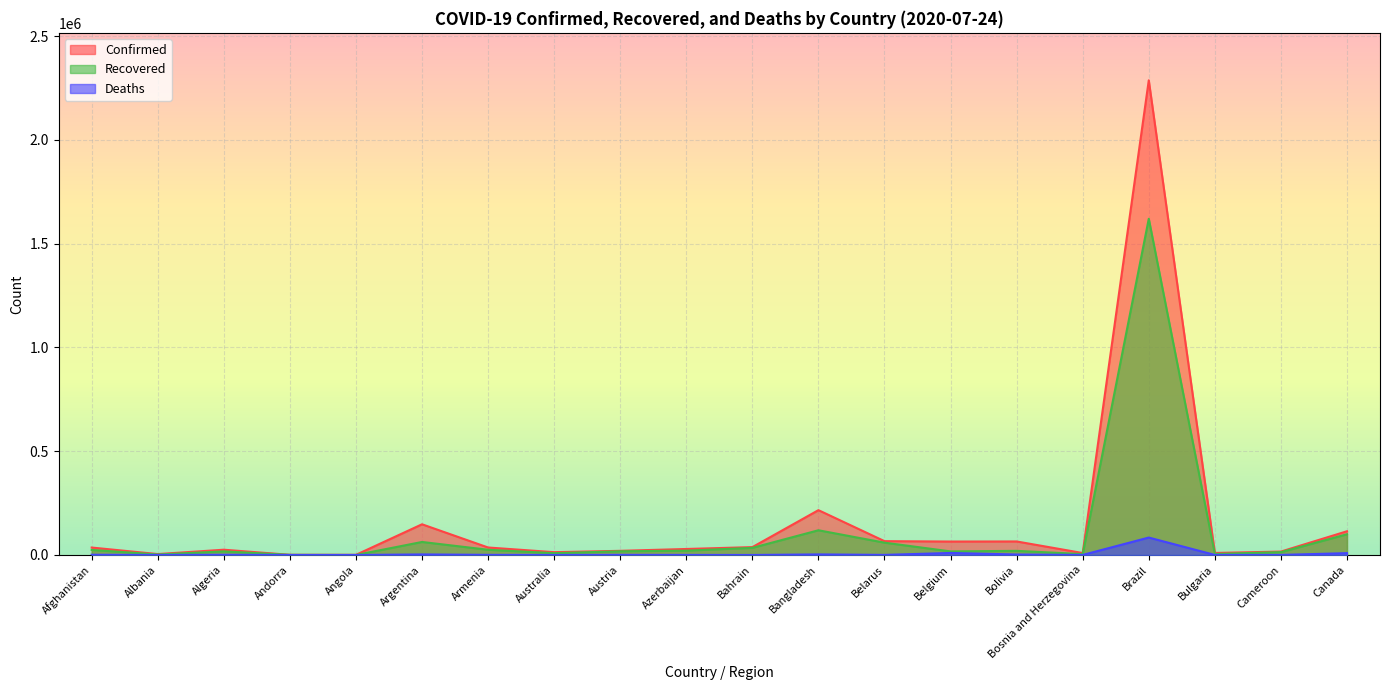

The Confirmed series shows 148027 at Argentina. True or false?

True